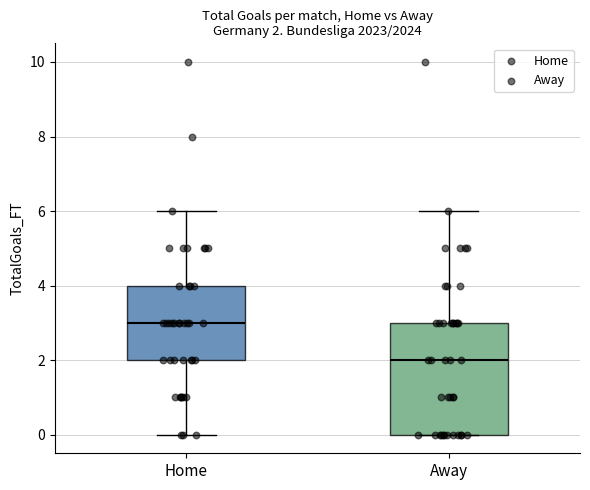

Which box's median line is the highest?

Home